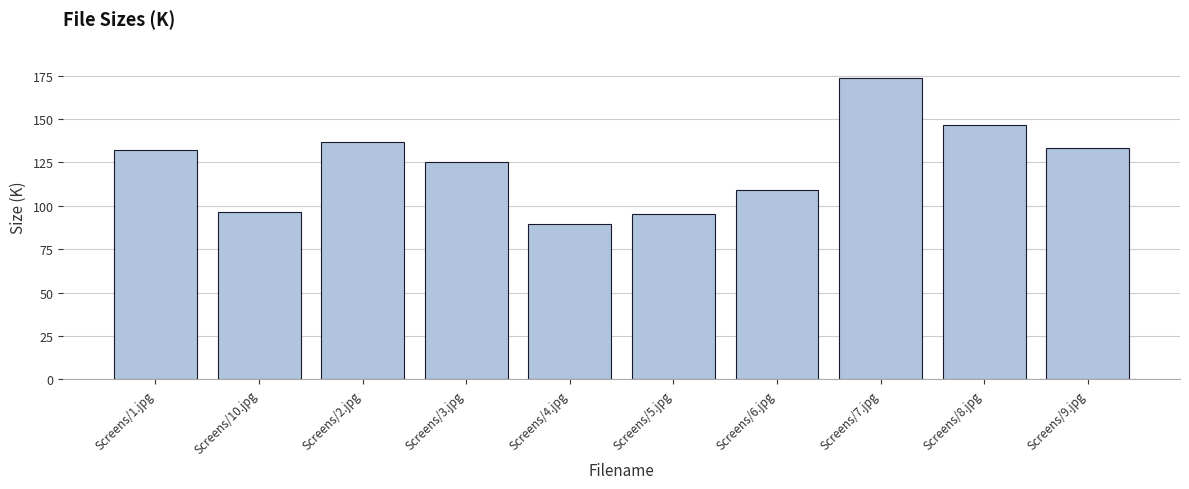

What is the smallest value displayed?

89.7